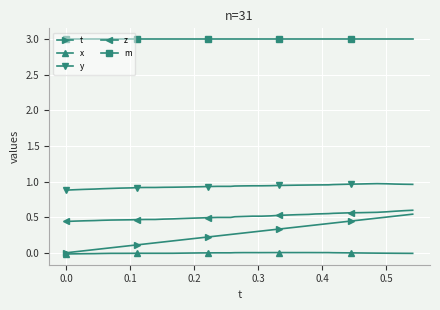

What is the greatest value displayed?

3.0